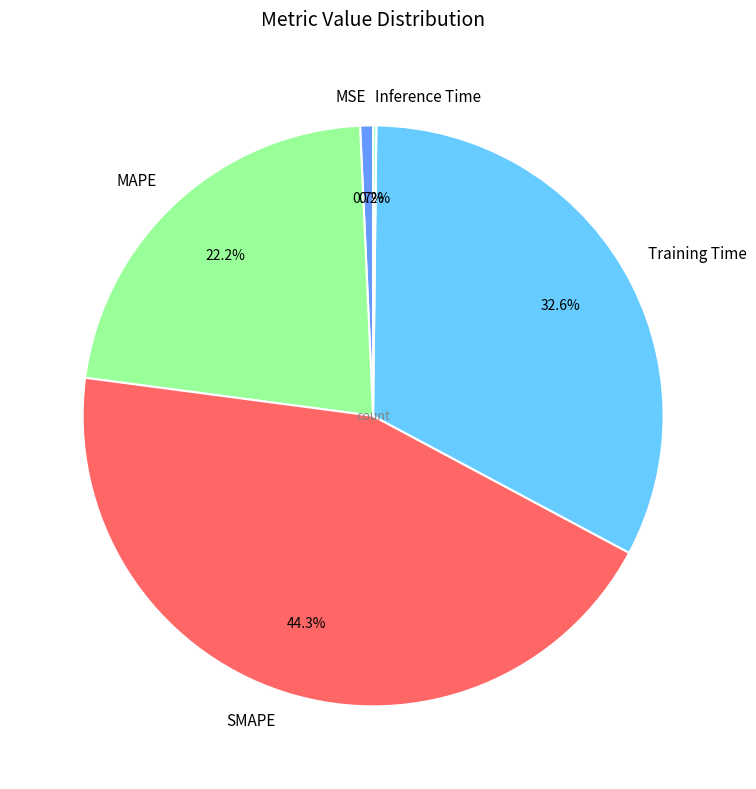

Is there any slice that represents more than half of the pie?

No